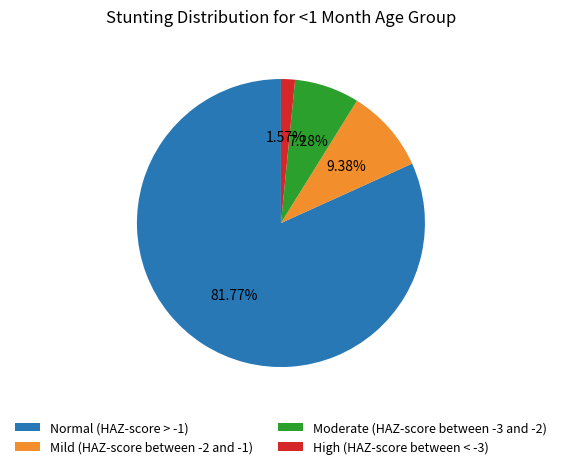

What percentage is the Mild (HAZ-score between -2 and -1) slice, to the nearest percent?

9%